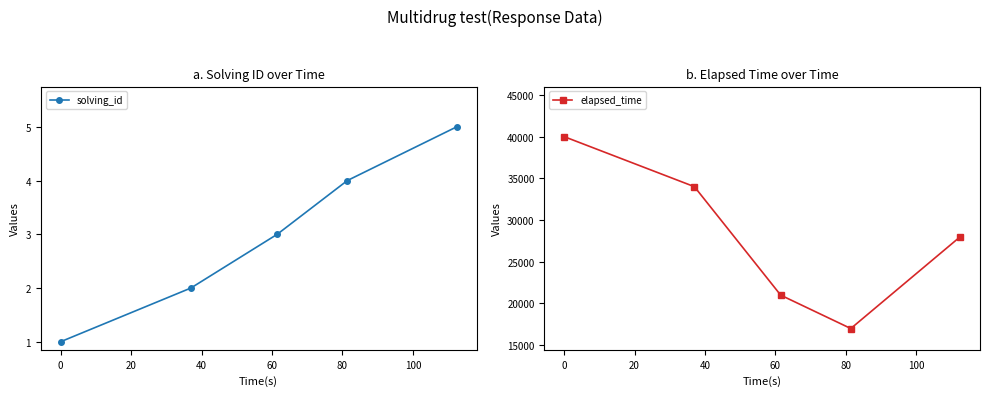

How many lines are shown in the chart?

2